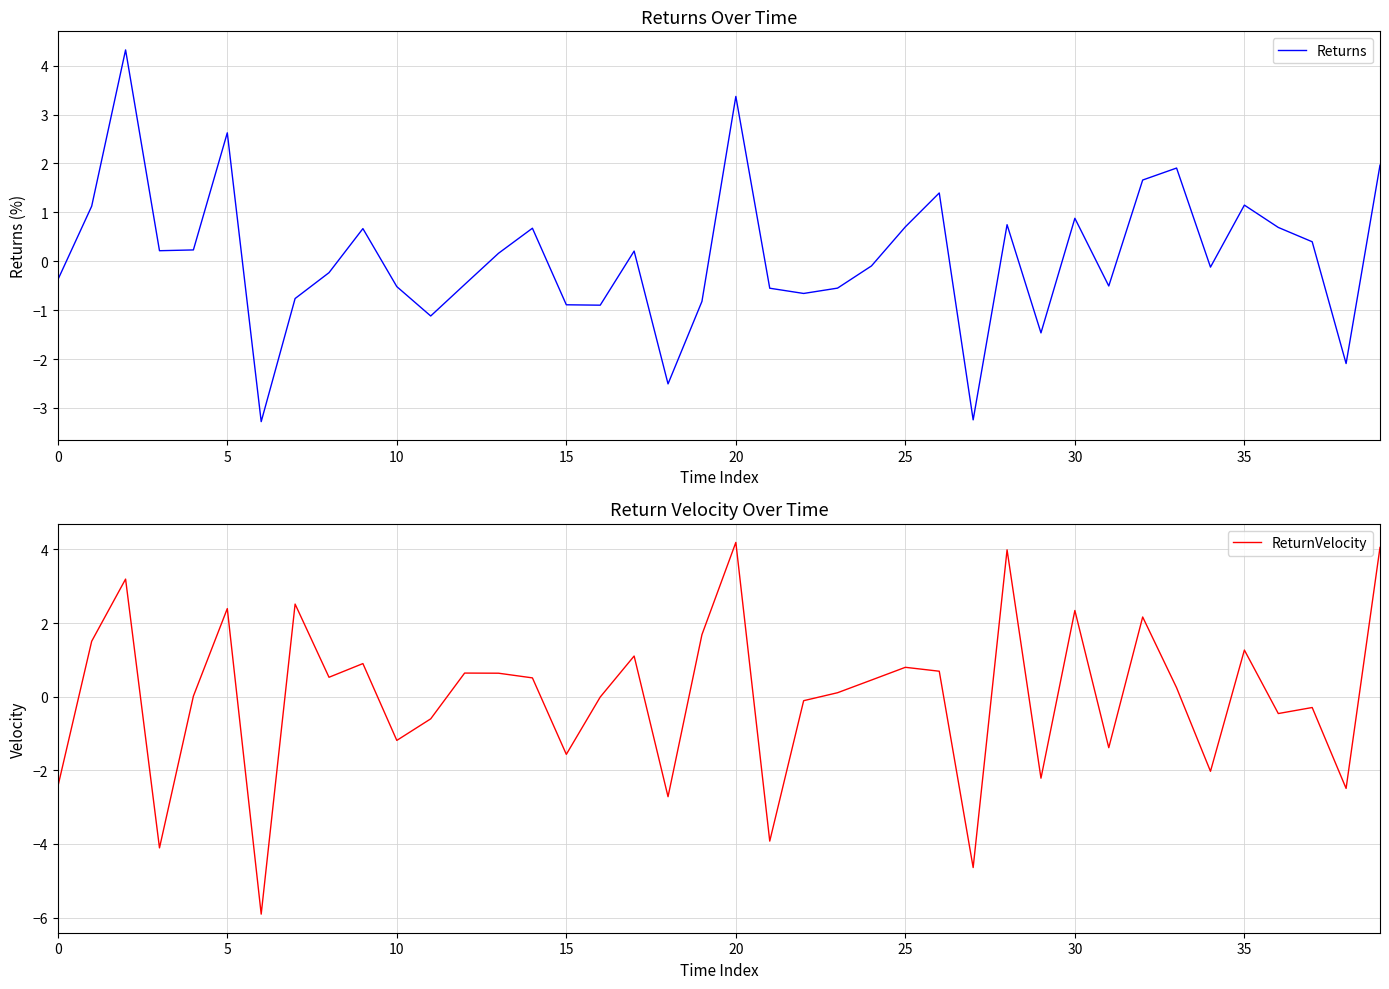

How many negative values does the Returns series have?

20